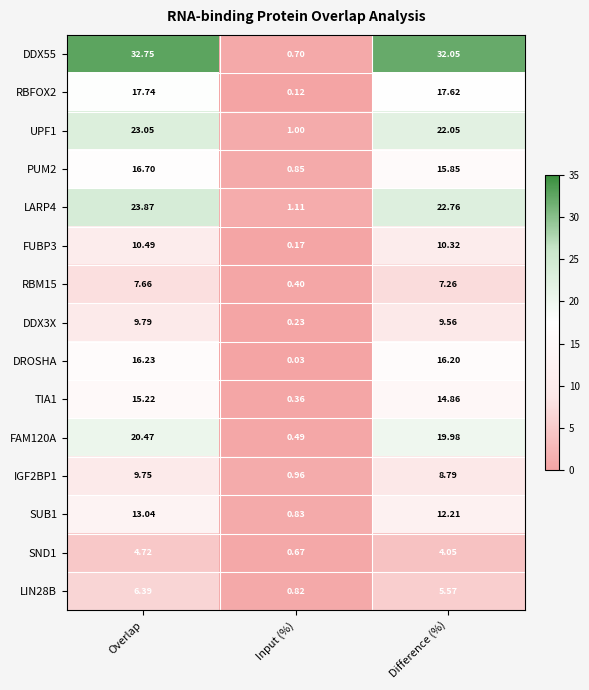

Which category has the lowest value across all series?

Input (%)